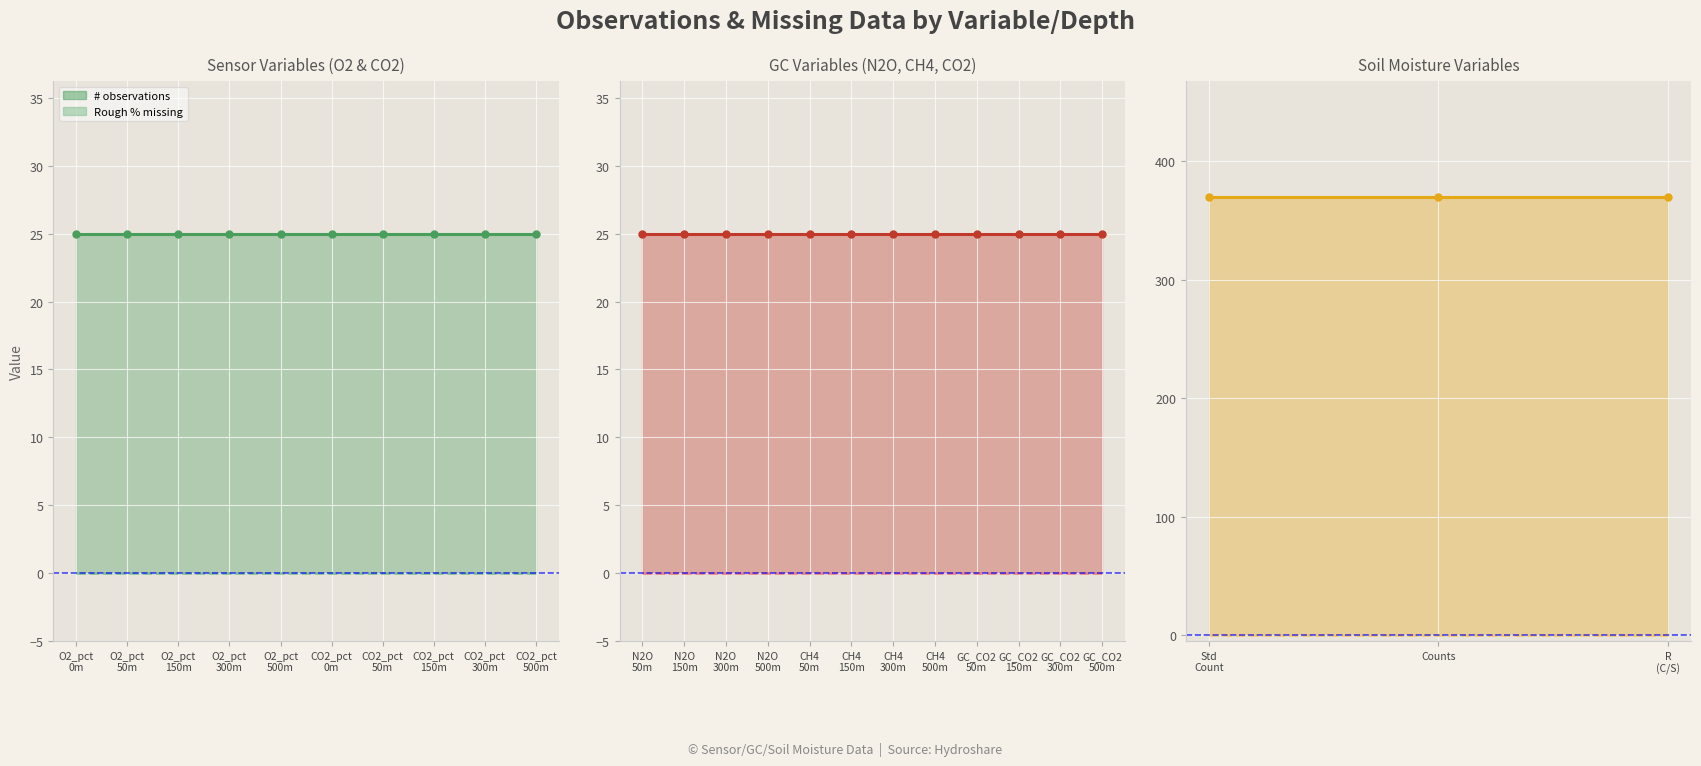

List the series in order of their peak value, highest first.

# observations, Rough % of missing data